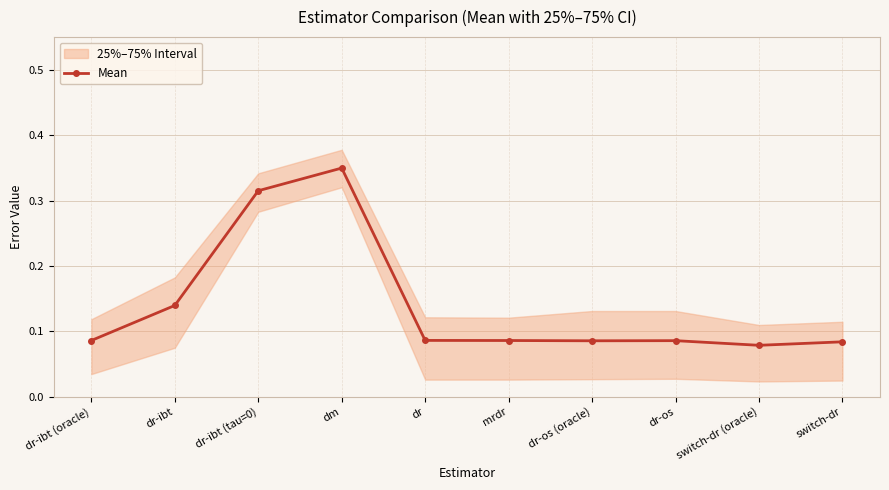

List the labels in order of value, smallest first.

switch-dr (oracle), switch-dr, dr-os (oracle), dr-os, mrdr, dr-ibt (oracle), dr, dr-ibt, dr-ibt (tau=0), dm